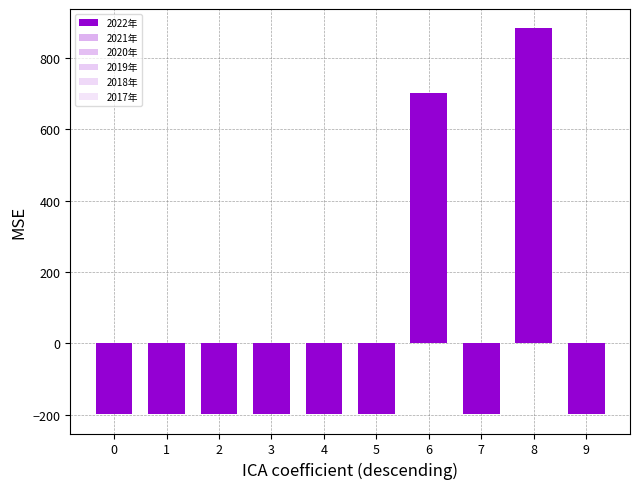

How many bars are there in total?

10